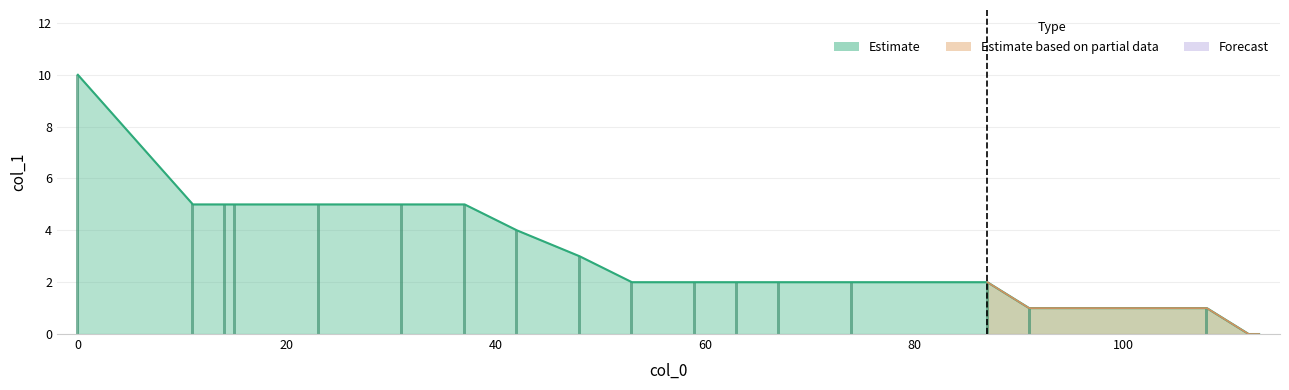

Count the values in the range 2 to 5.

14